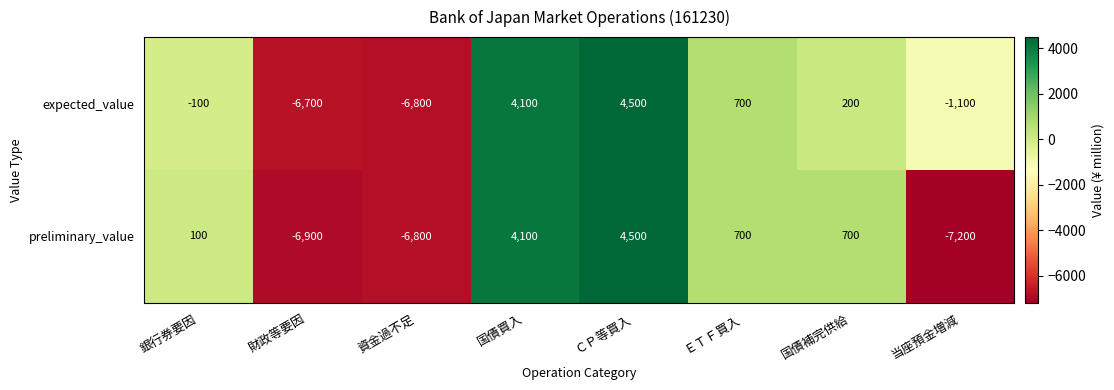

How many positive values does the preliminary_value series have?

5